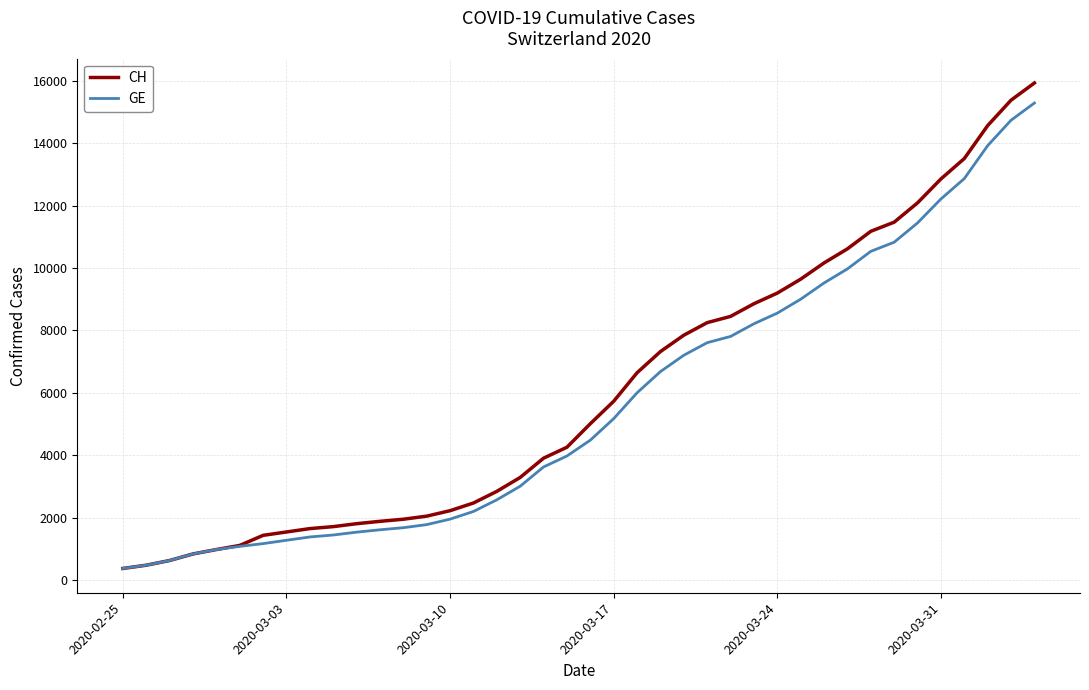

Which series has the largest range (max minus min)?

CH